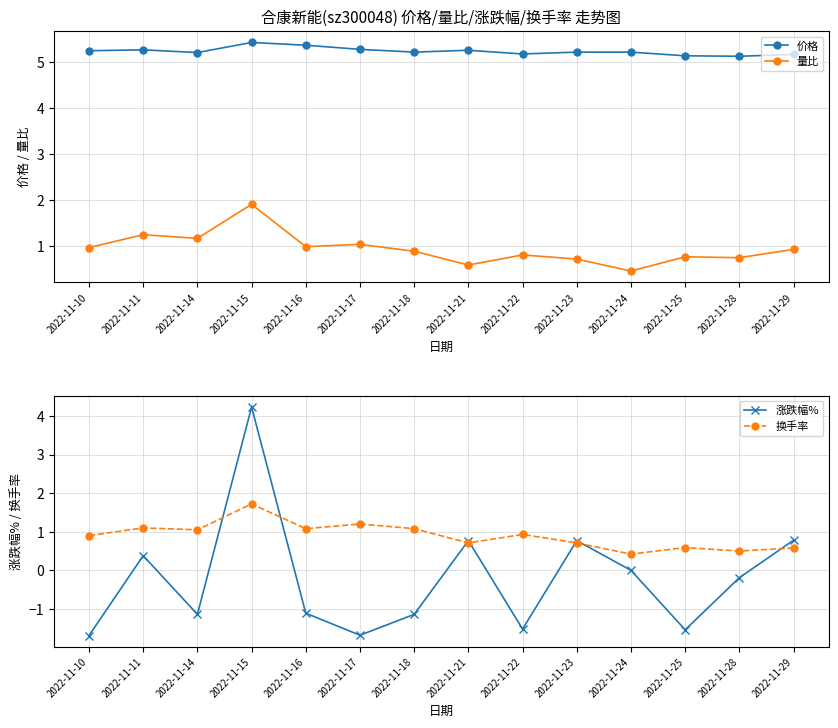

Where is the first local maximum for 价格?

2022-11-11